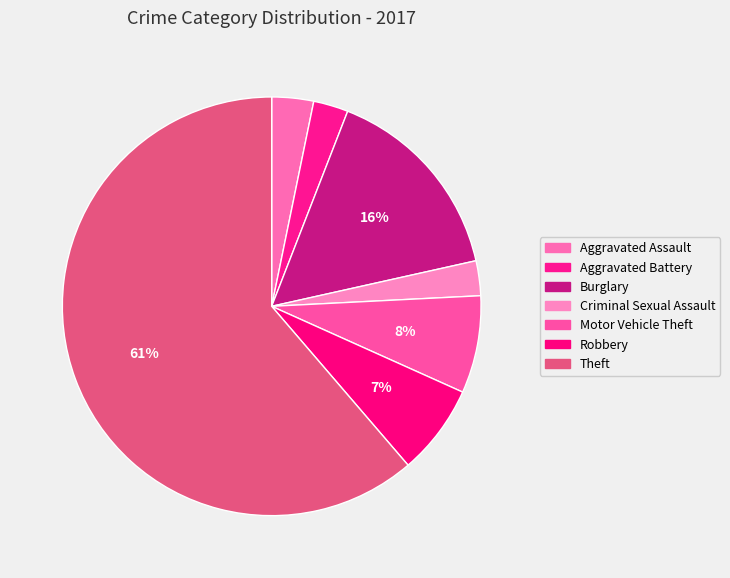

Which slice is the smallest?

Aggravated Battery